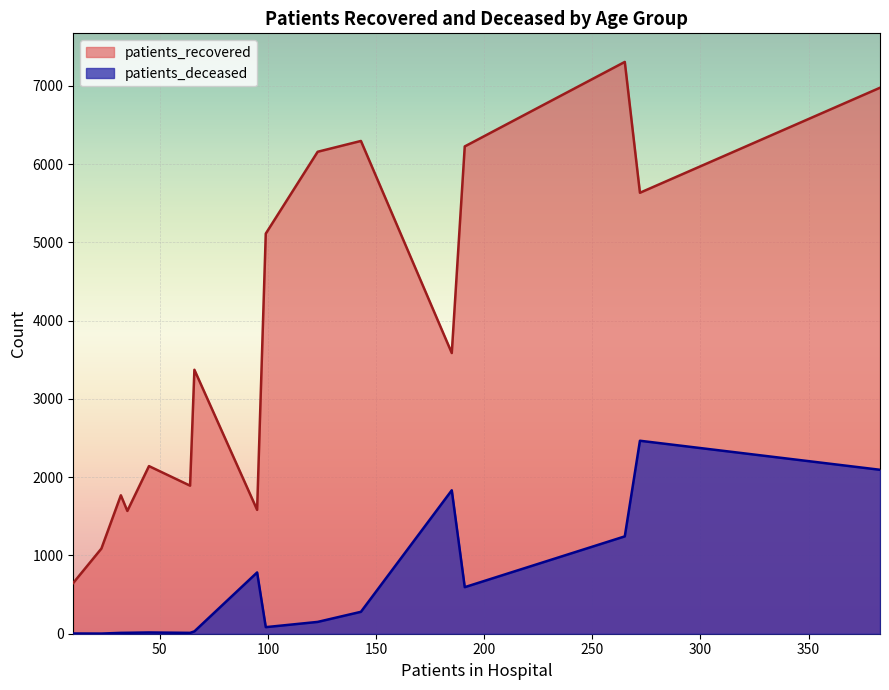

What is the lowest value of the patients_deceased series?

2